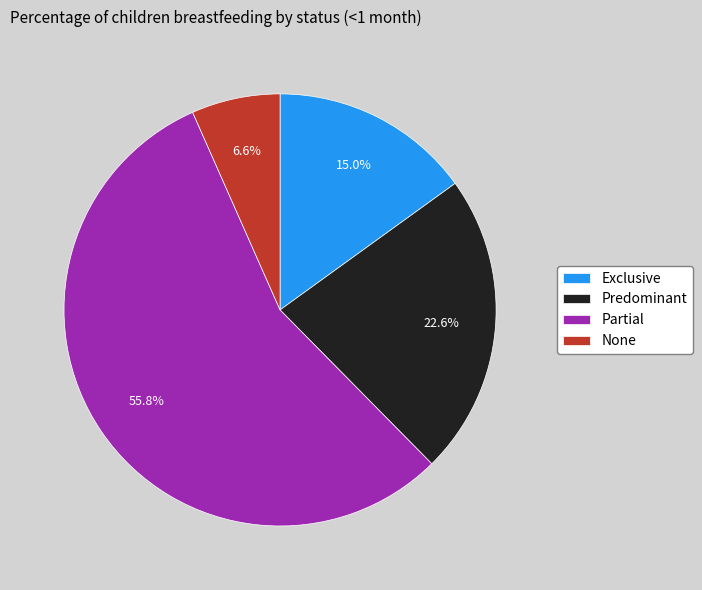

How many segments does this pie chart have?

4